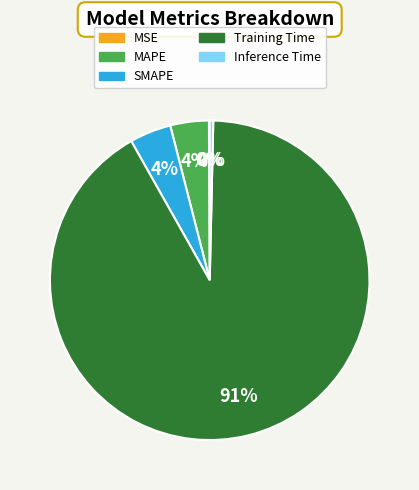

To the nearest percent, what portion does MAPE represent?

4%